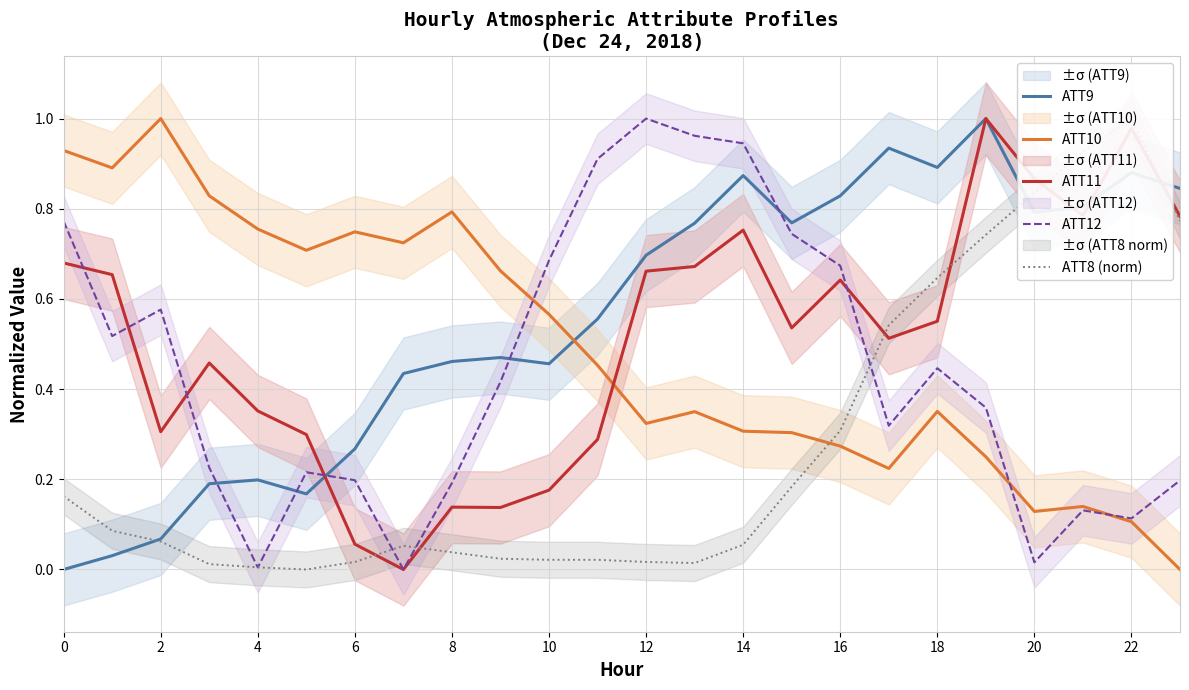

The ATT11 series shows 0.2 at 16. True or false?

False